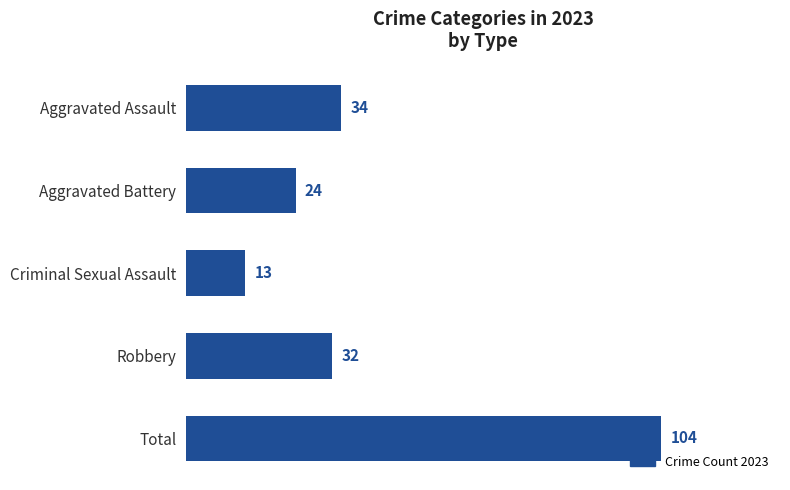

What is the sum of the values at Robbery and Aggravated Assault?

66